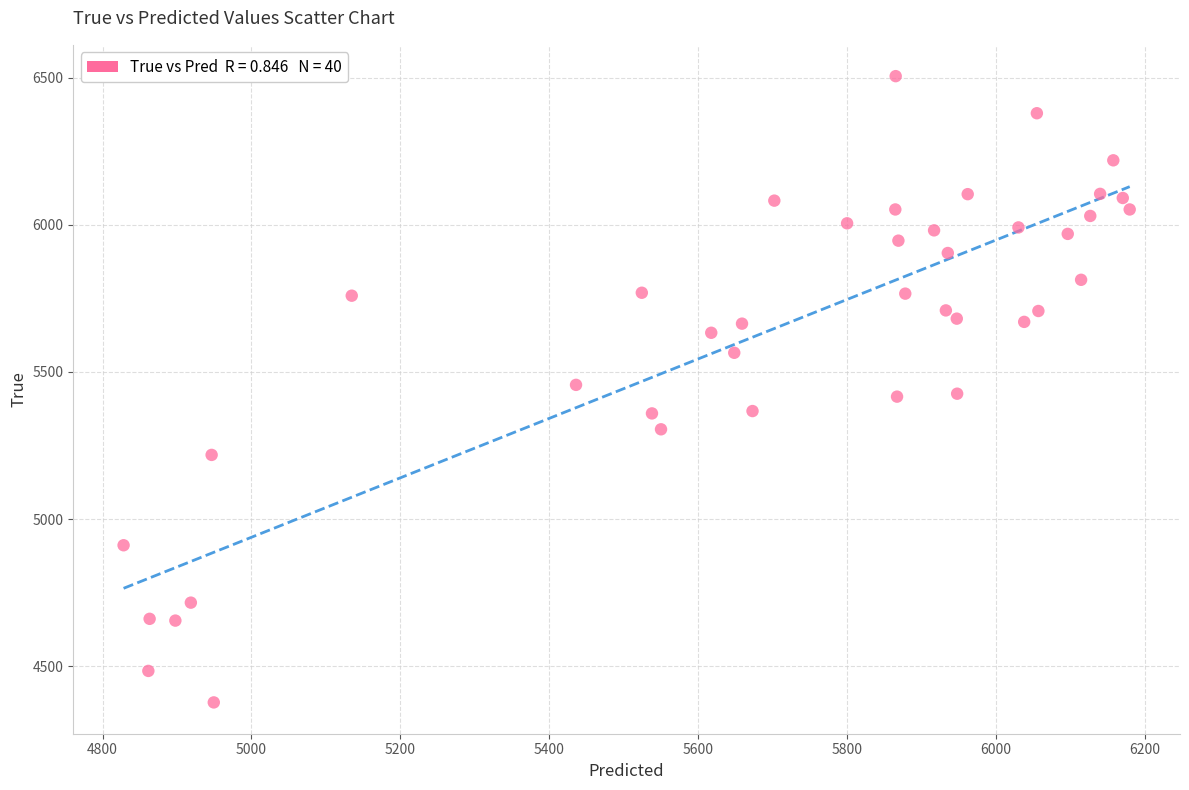

What is the range of Y values (max minus min)?

2128